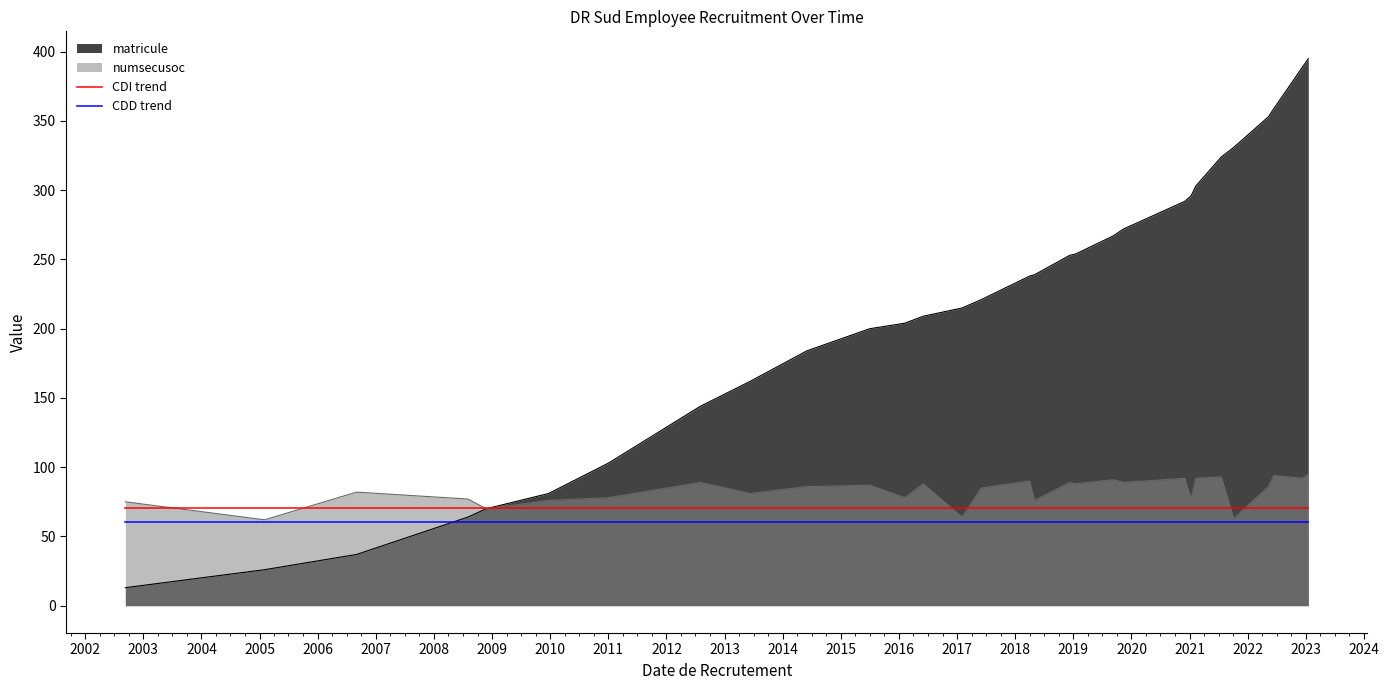

True or false: CDD trend has more than 0 points higher than both neighbors.

False